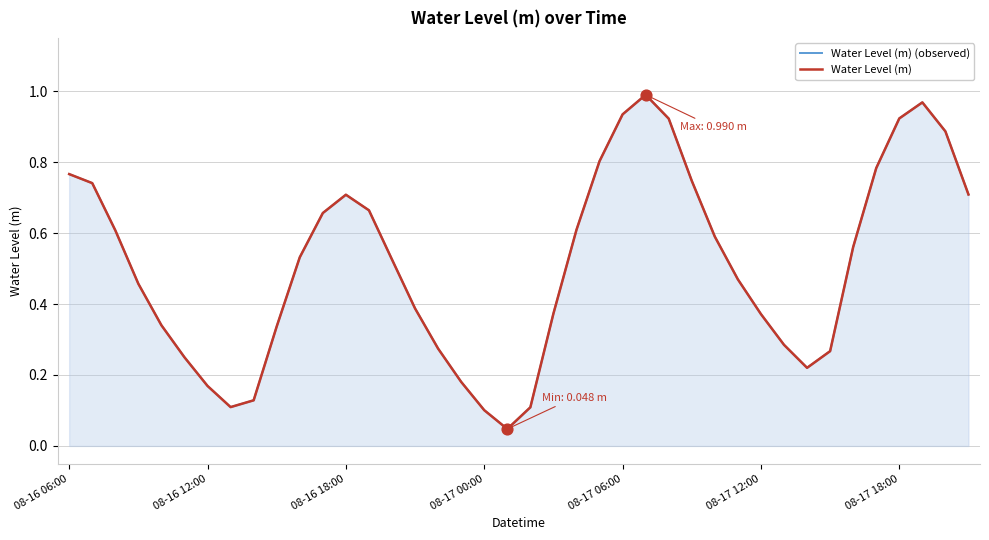

What are all the series names shown in the legend?

Water Level (m) (observed), Water Level (m)